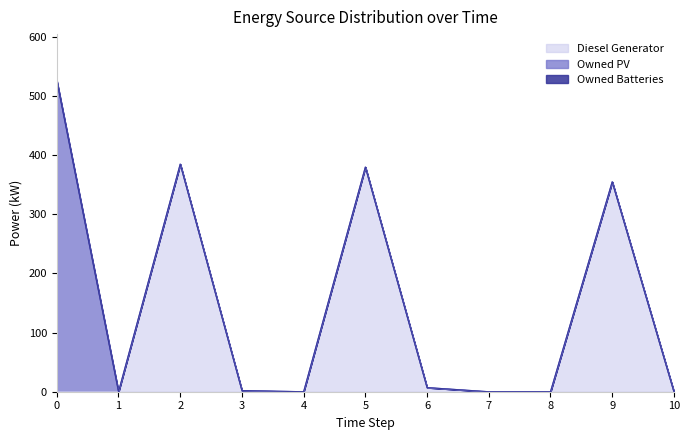

Rank the series at 3 from highest to lowest value.

Diesel Generator, Owned PV, Owned Batteries